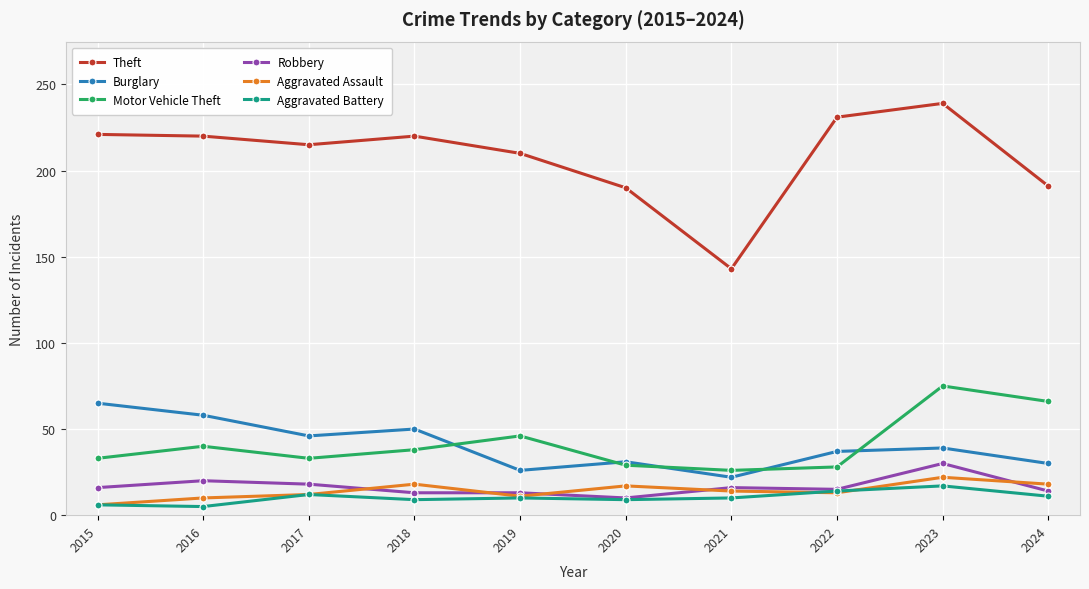

What is the value of the Burglary point at the 10th from the left?

30